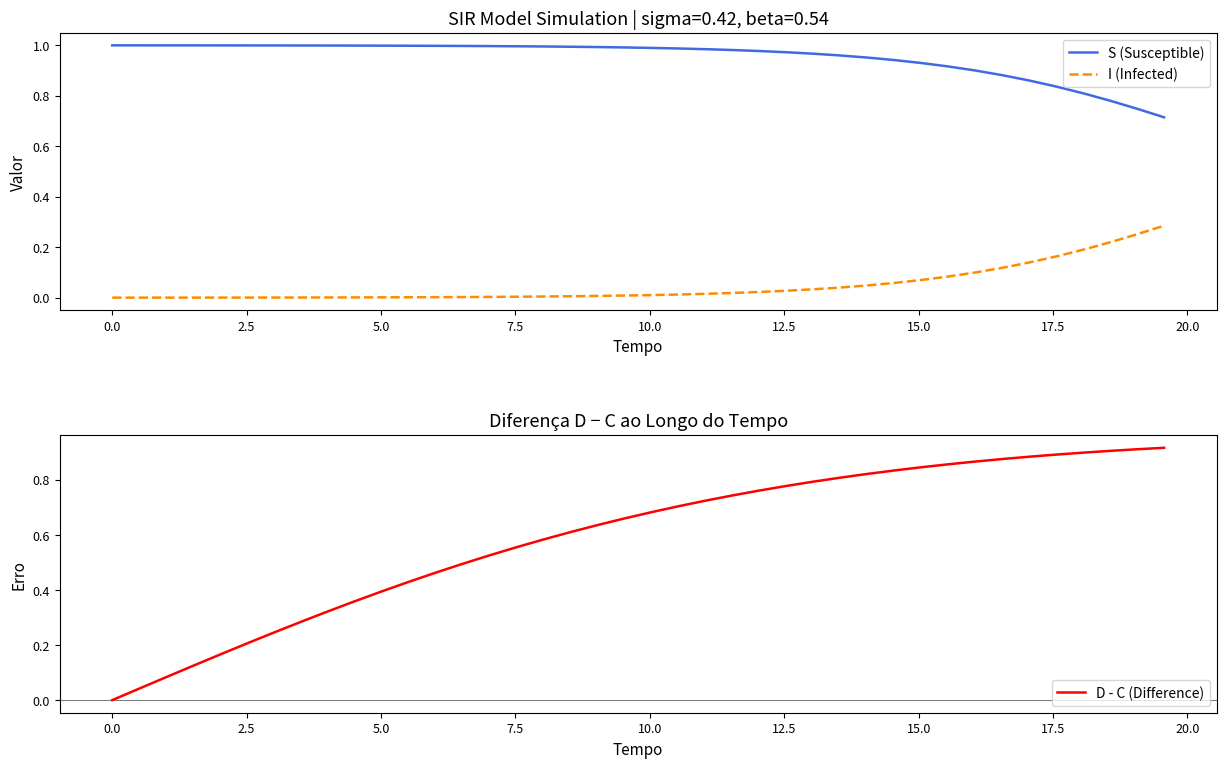

True or false: S (Susceptible) and I (Infected) cross at least once.

False